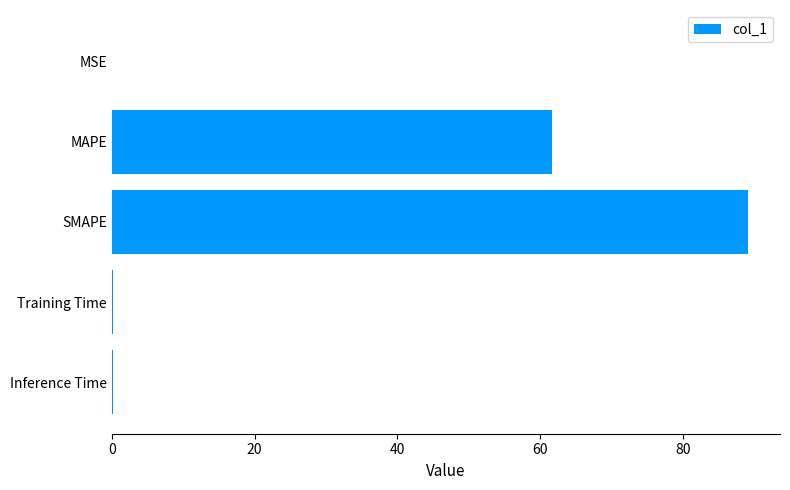

At which label is the value closest to 44?

MAPE